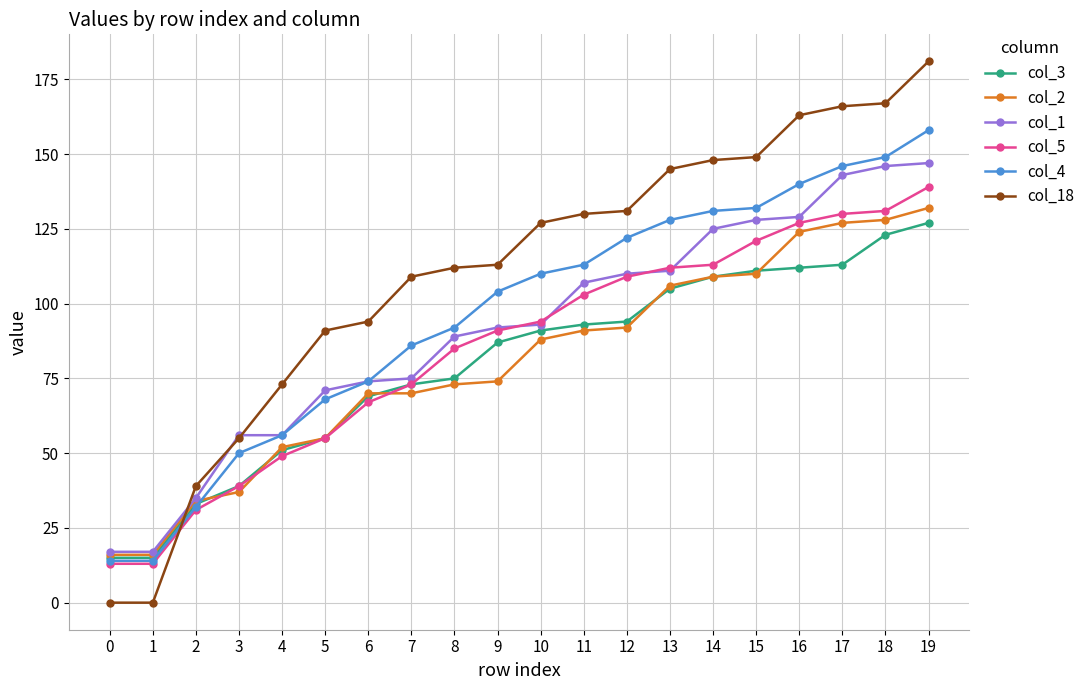

Which series changed the most between 6 and 15?

col_4